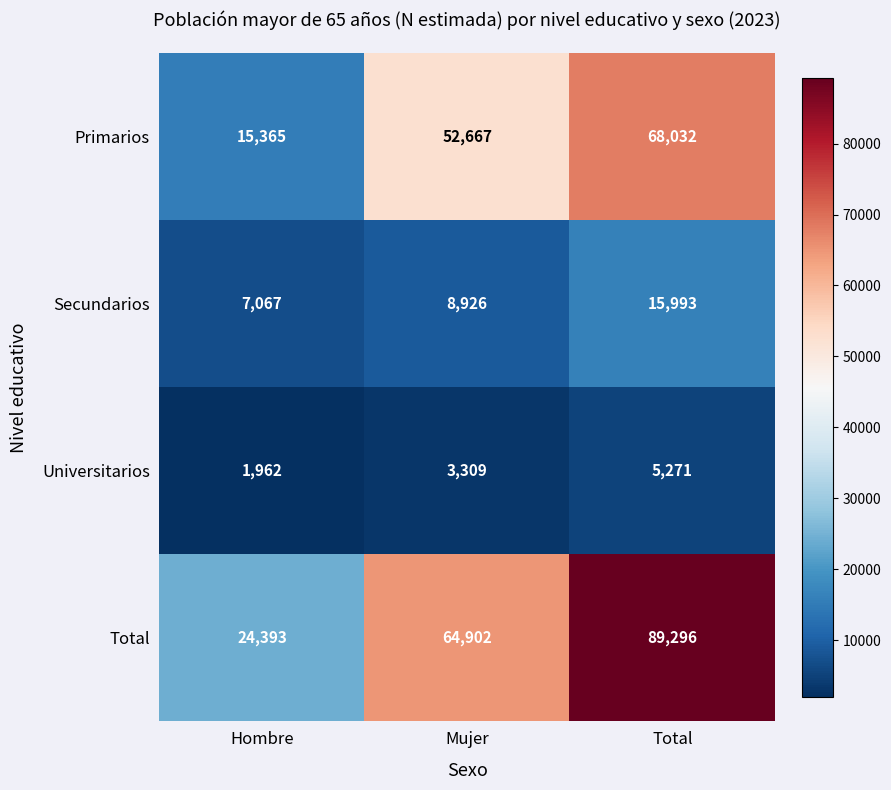

Count the Primarios values in the range 15365 to 68032.

3